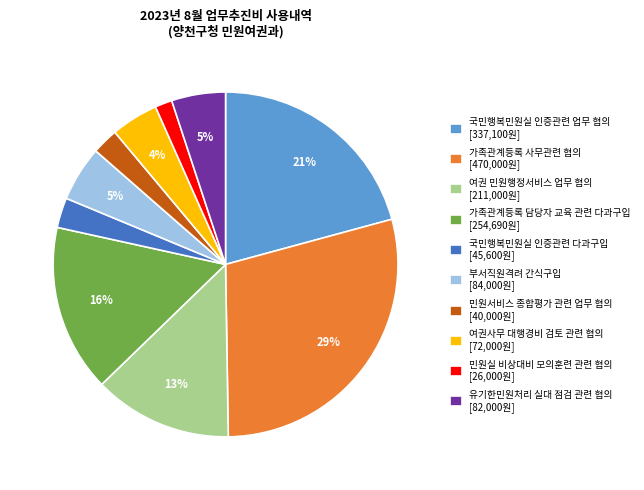

To the nearest percent, what is the average slice percentage?

10%